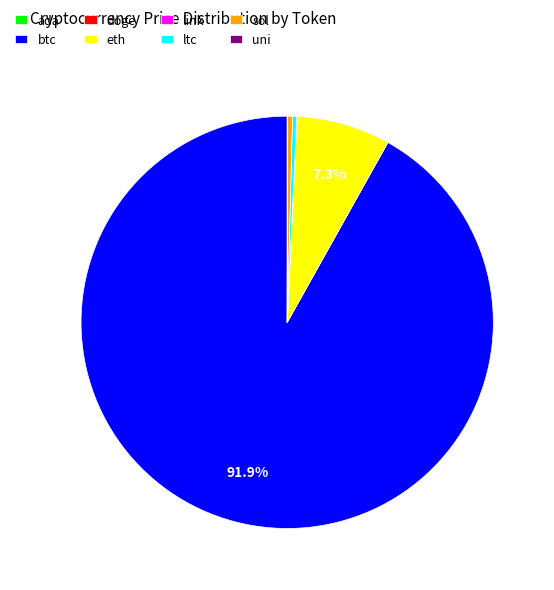

Which slice is the largest?

btc